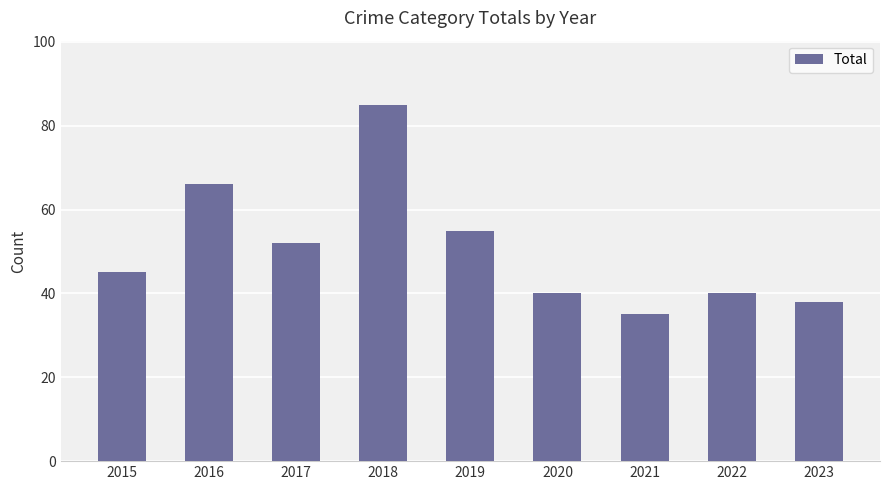

At which label is the value closest to 60?

2019